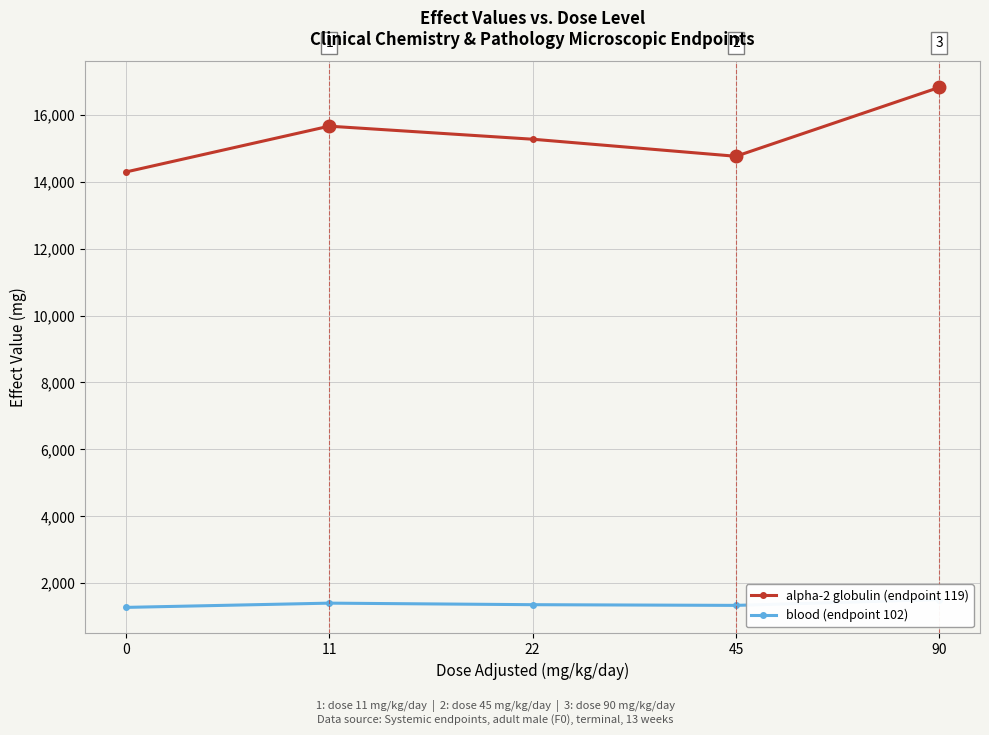

At which category does alpha-2 globulin (endpoint 119) reach its first local peak?

11